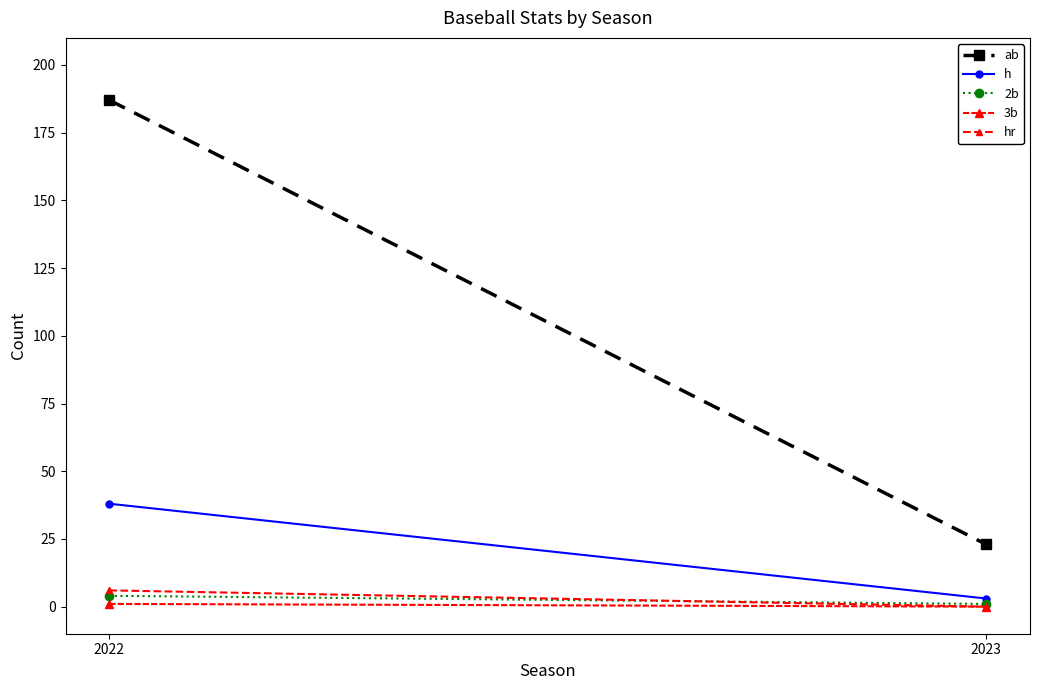

How many values in 3b are above zero?

1